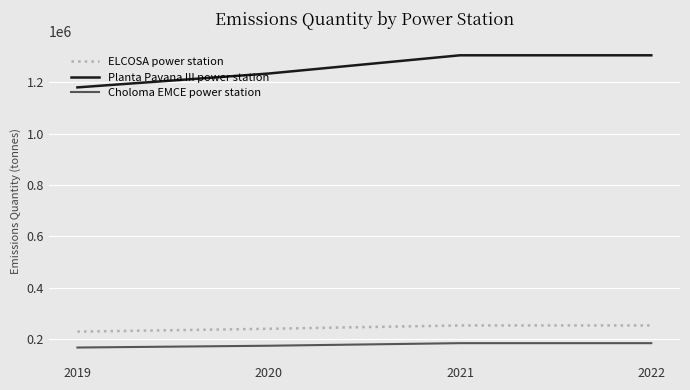

Rank the series by their maximum value, from highest to lowest.

Planta Pavana III power station, ELCOSA power station, Choloma EMCE power station